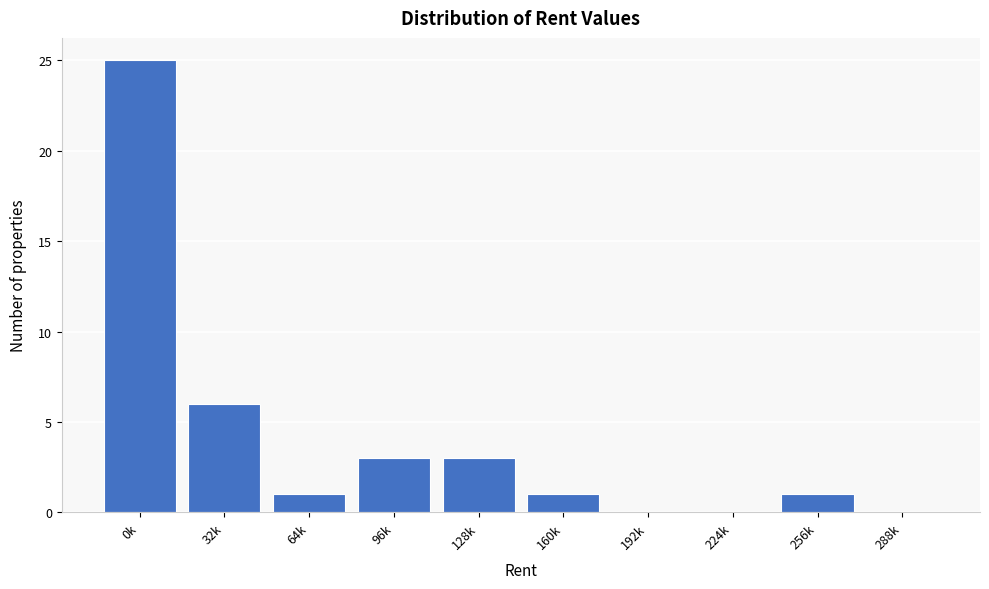

Reading left to right, transcribe all the data shown in this chart.

0k=25	32k=6	64k=1	96k=3	128k=3	160k=1	192k=0	224k=0	256k=1	288k=0